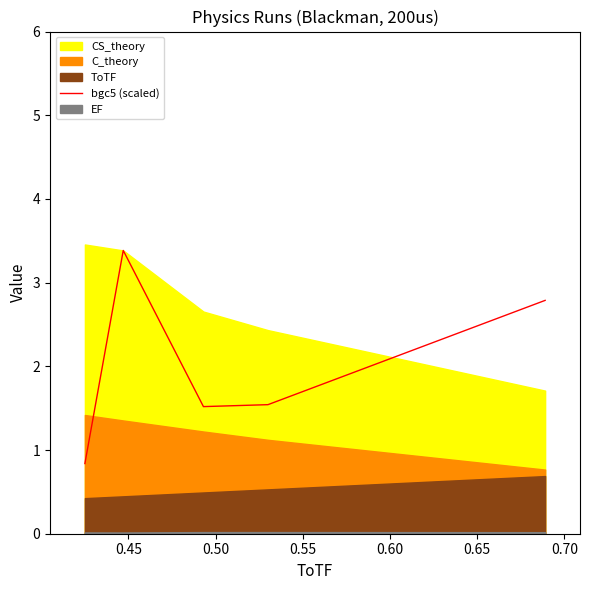

What is the highest value of the bgc5 (scaled) series?

3.4